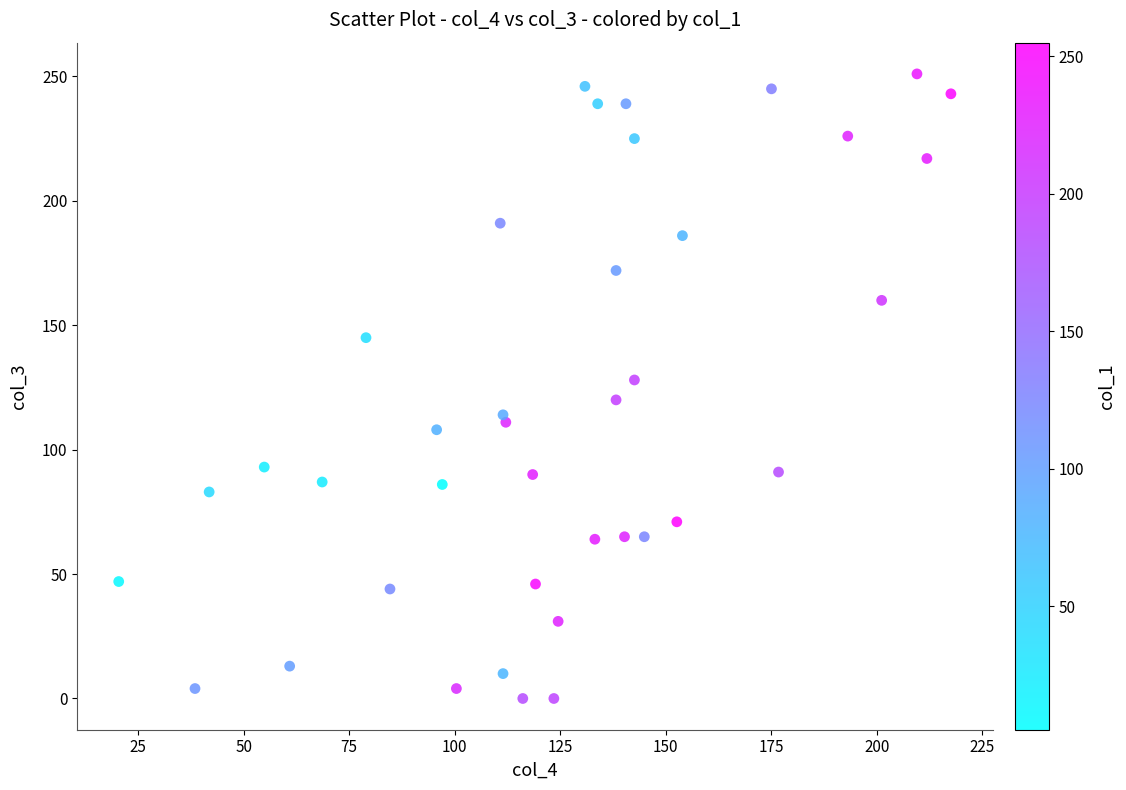

What is the range of Y values (max minus min)?

251